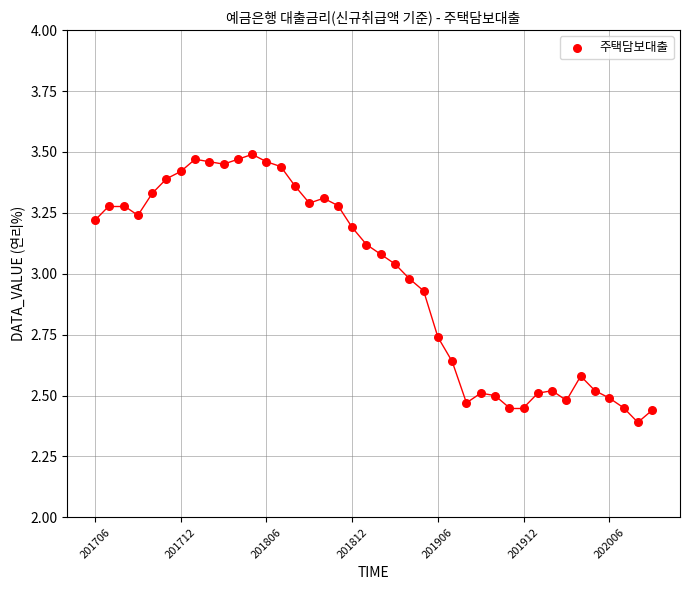

What is the range of Y values (max minus min)?

1.1